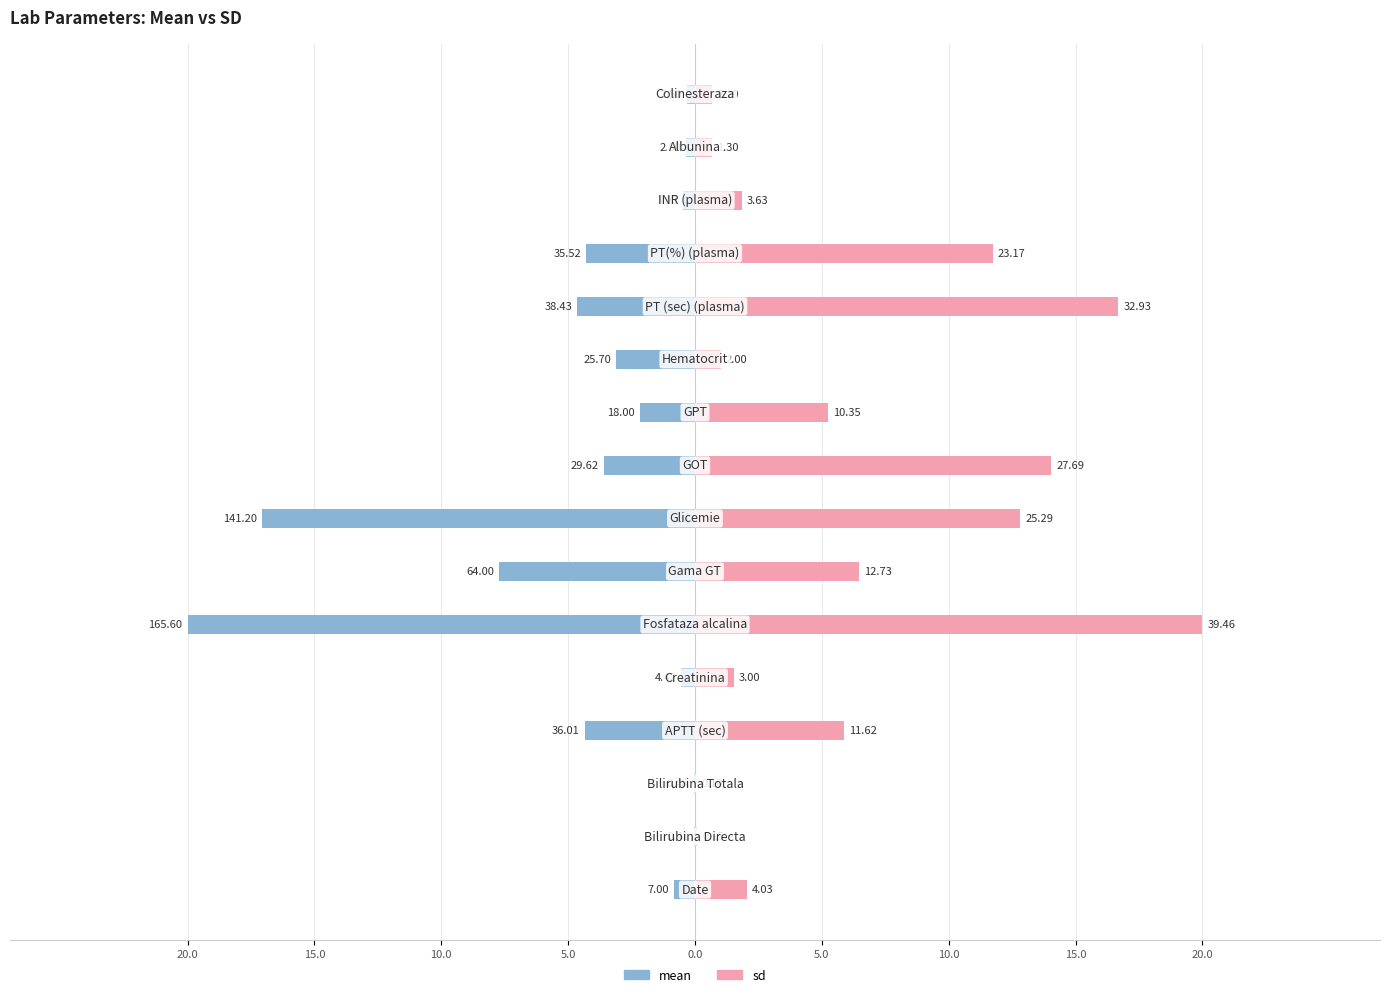

The value of mean at 11 is -4.6. True or false?

True